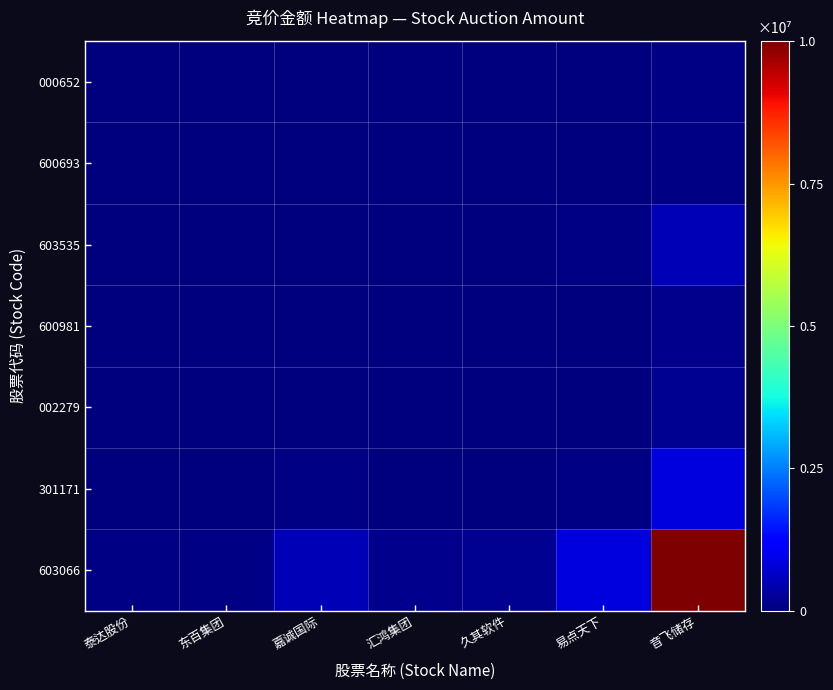

At which category is the sum across all series the highest?

音飞储存